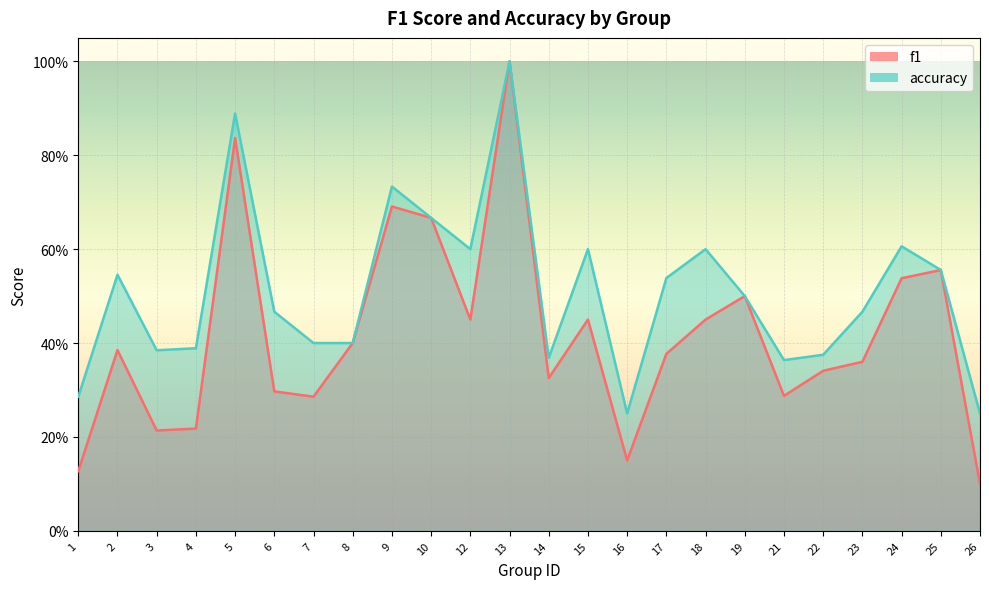

Which series has the largest total across all categories?

accuracy